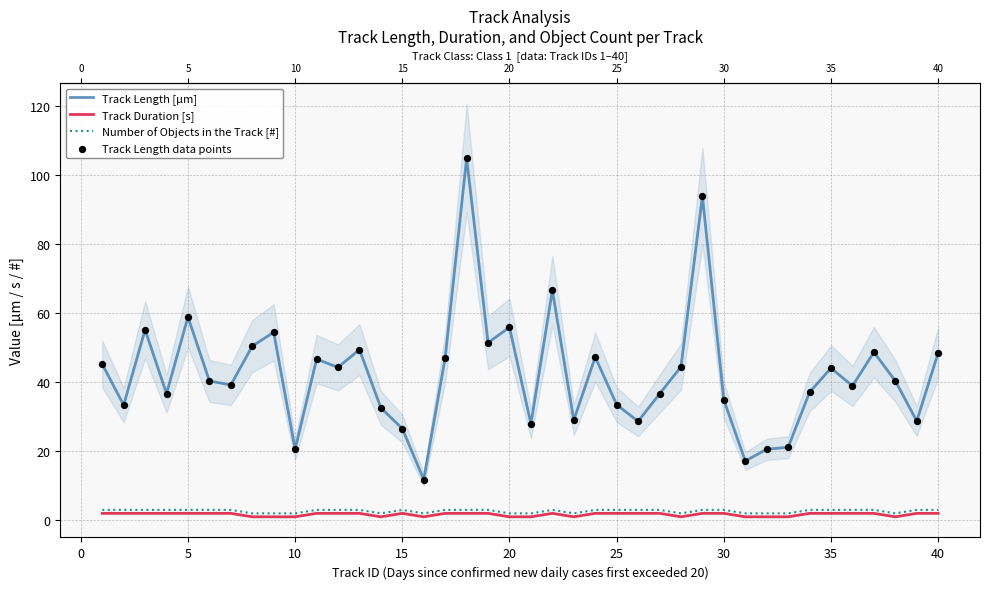

Is the value of Number of Objects in the Track [#] at 39 greater than the value of Track Length data points at 29?

No